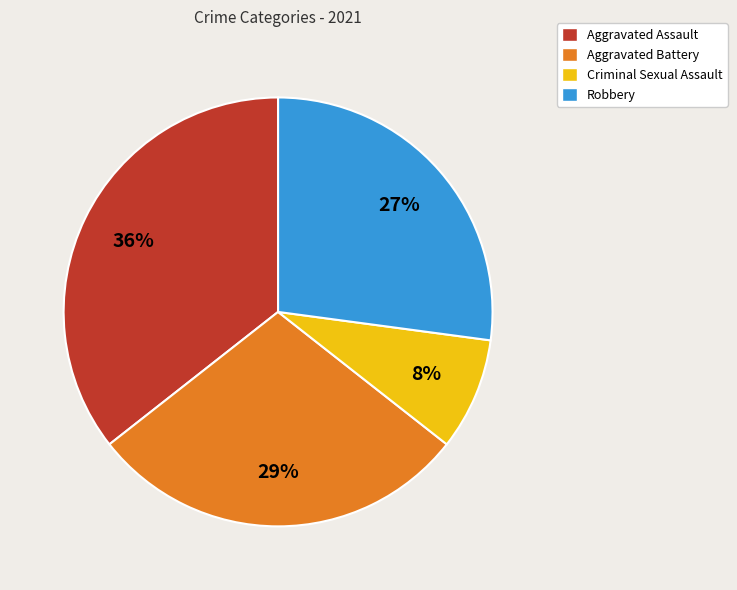

True or false: Criminal Sexual Assault accounts for 1% of the total.

False